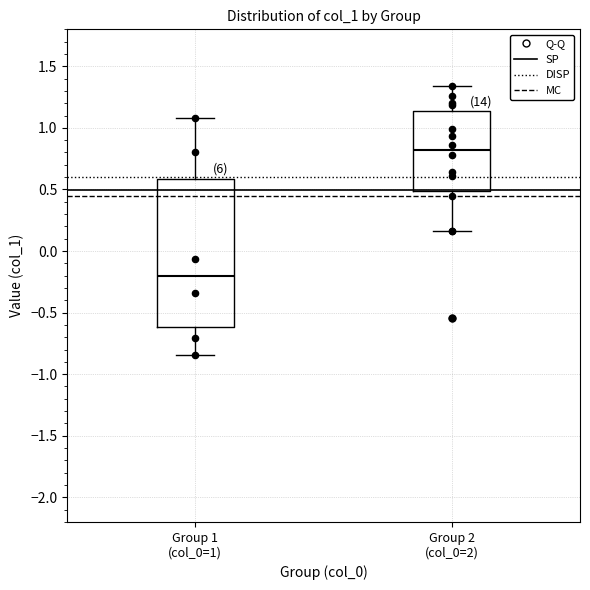

Comparing the boxes themselves (not the whiskers), which one is the tallest?

Group 1 (col_0=1)